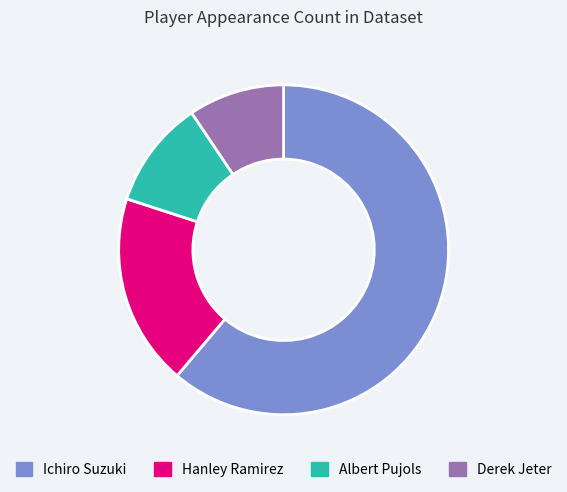

Which slice is the largest?

Ichiro Suzuki